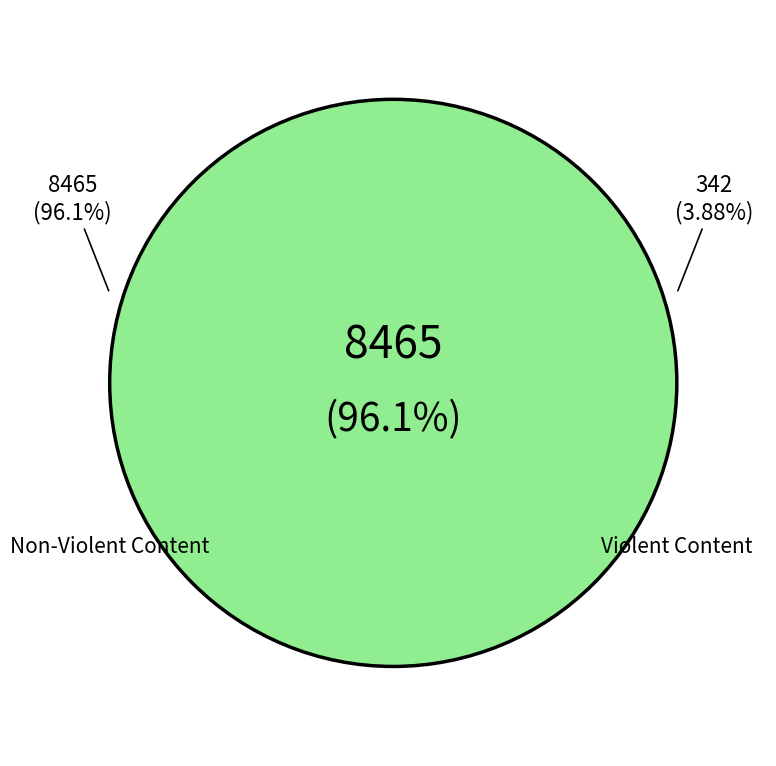

Count the number of slices in the pie.

2